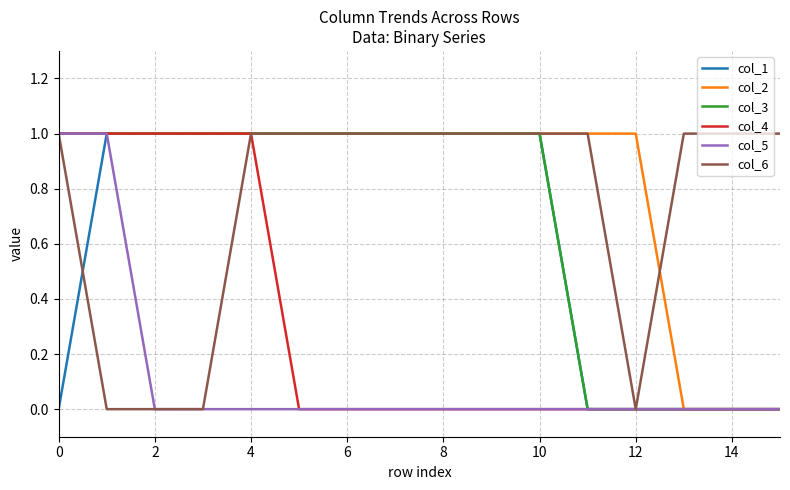

Does the chart have visible grid lines?

Yes